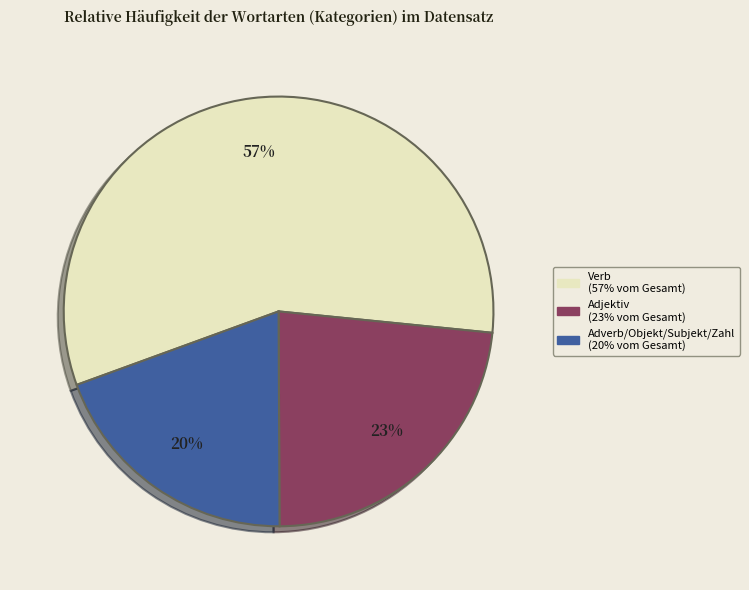

Is there any slice that represents more than half of the pie?

Yes